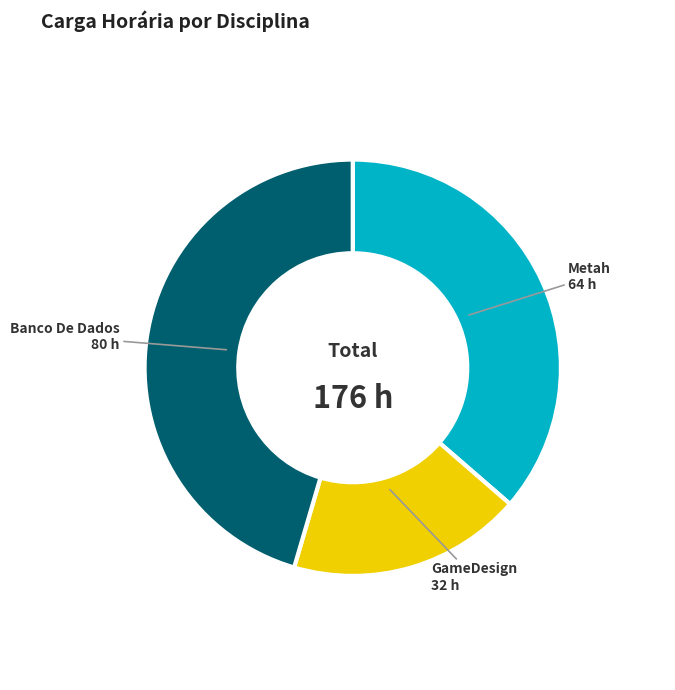

Between GameDesign and Metah, which is larger?

Metah